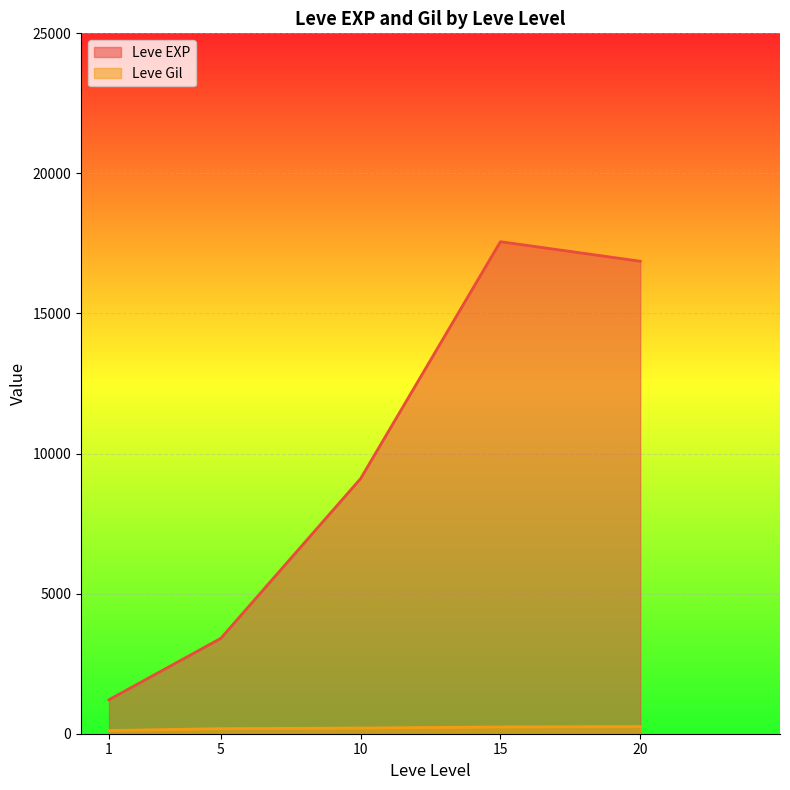

At how many categories does at least one series exceed 14771?

2